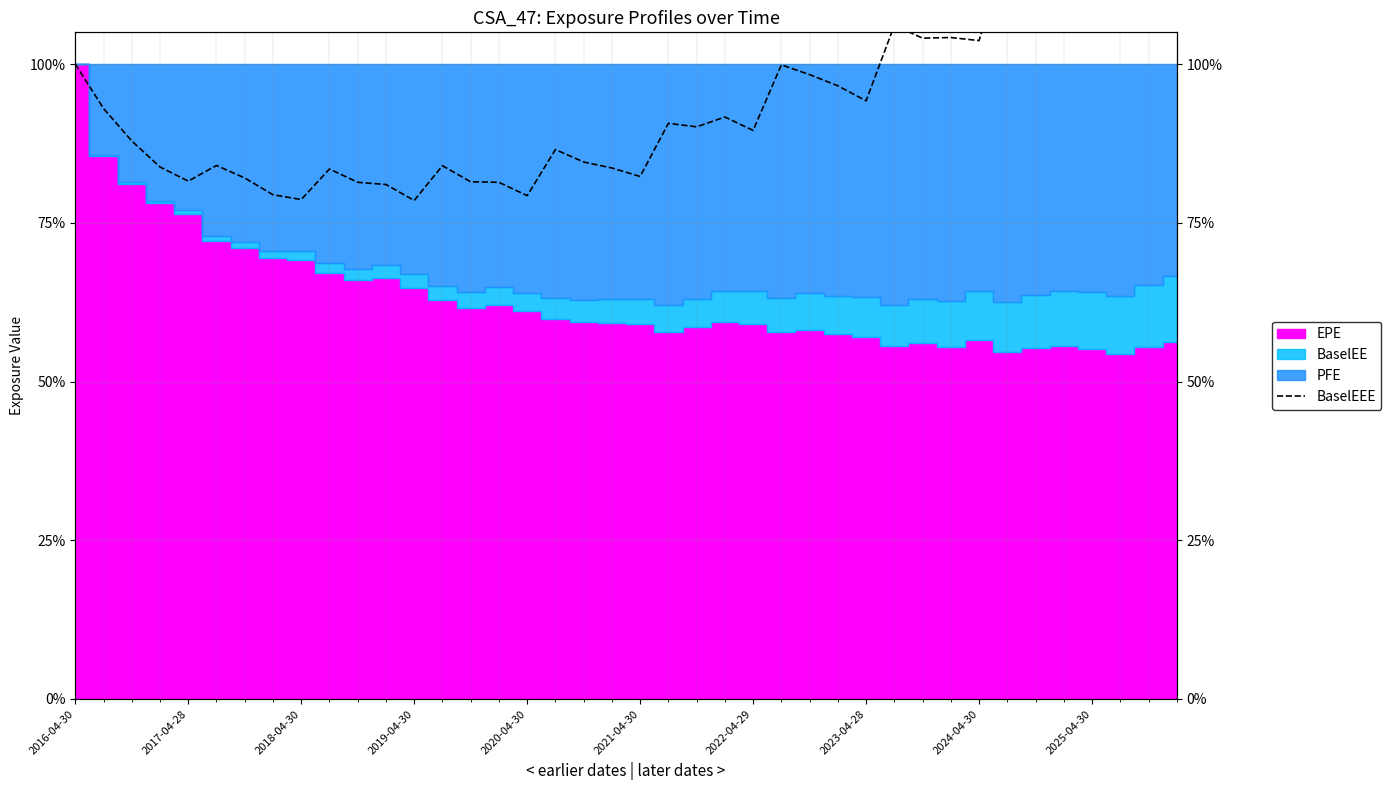

What is the approximate value at 2019-04-30?

0.8